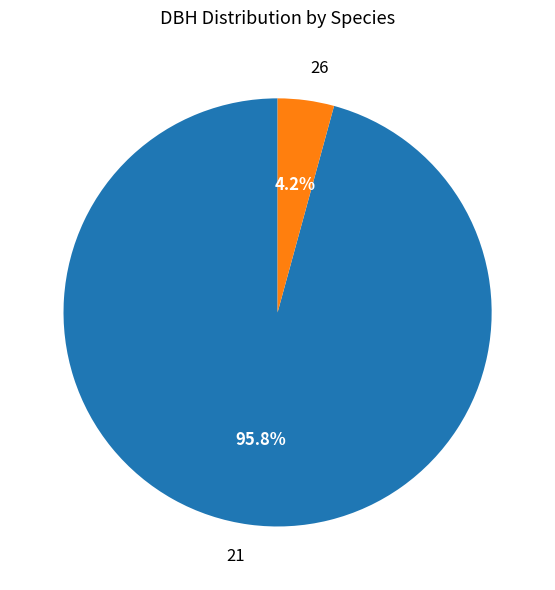

Which slice is the largest?

21